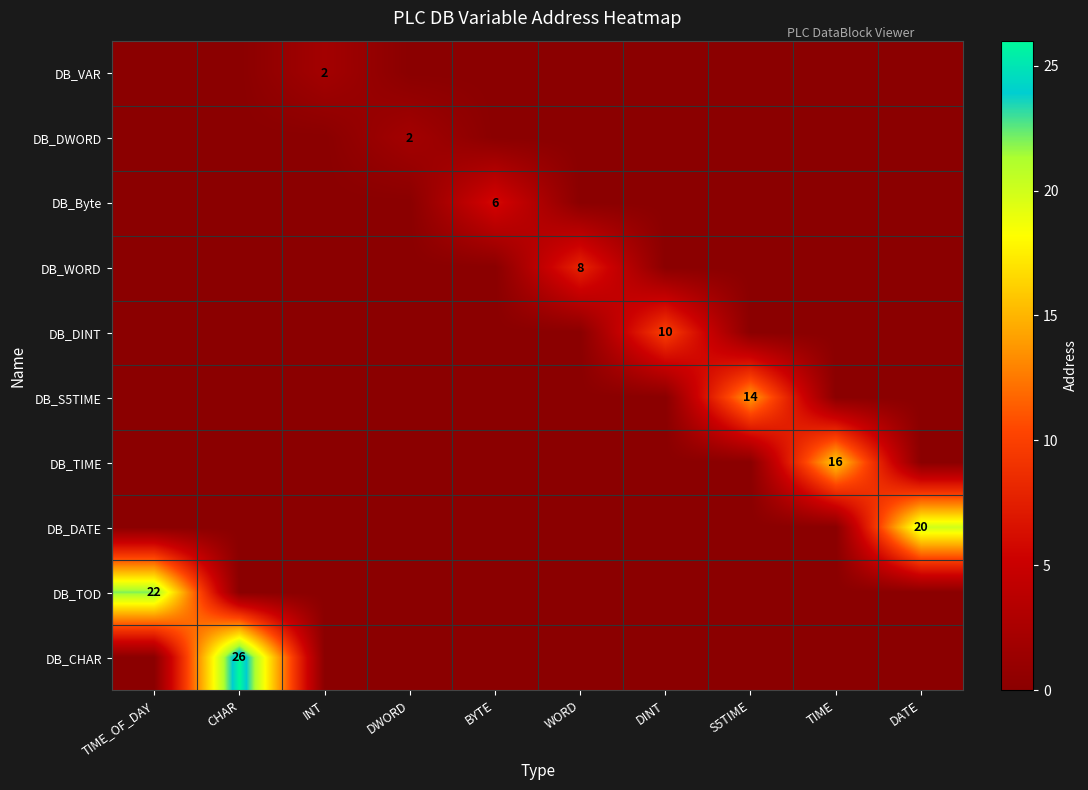

Between TIME_OF_DAY and DWORD, which is larger?

TIME_OF_DAY